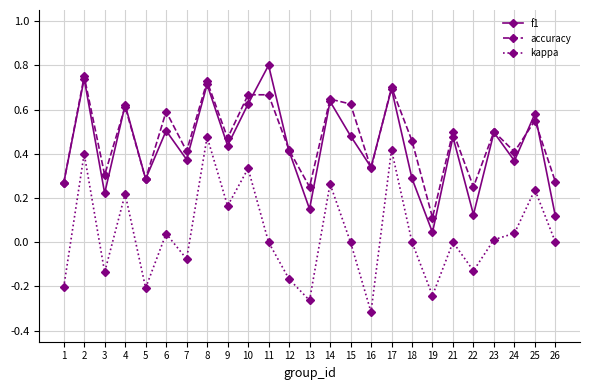

At which label does kappa reach its minimum?

16